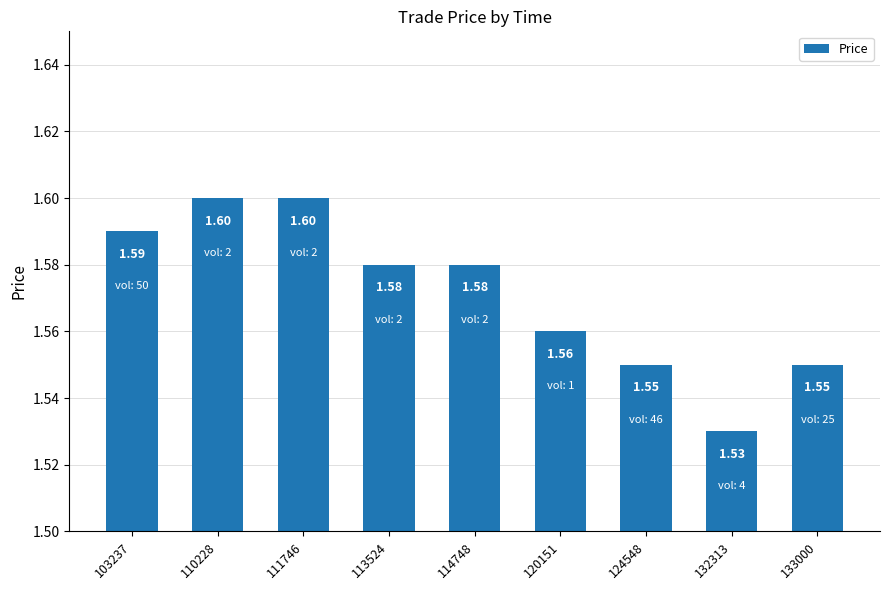

How many bars are there in total?

9